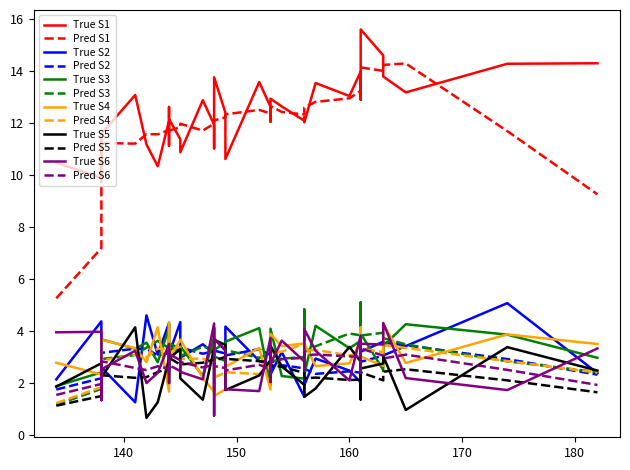

True or false: confidence_score has more than 1 points higher than both neighbors.

True